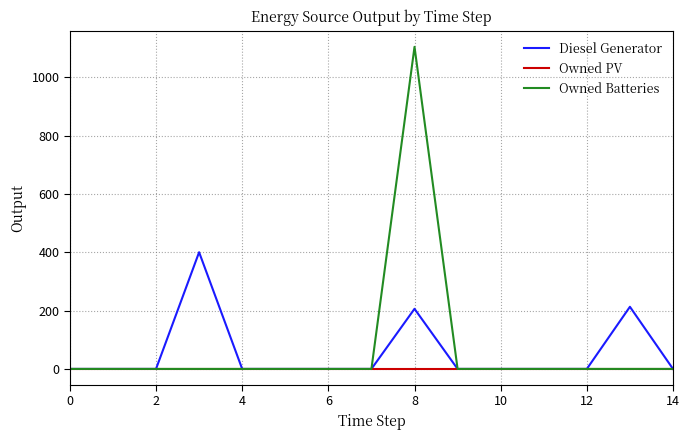

What is the maximum value for Diesel Generator?

400